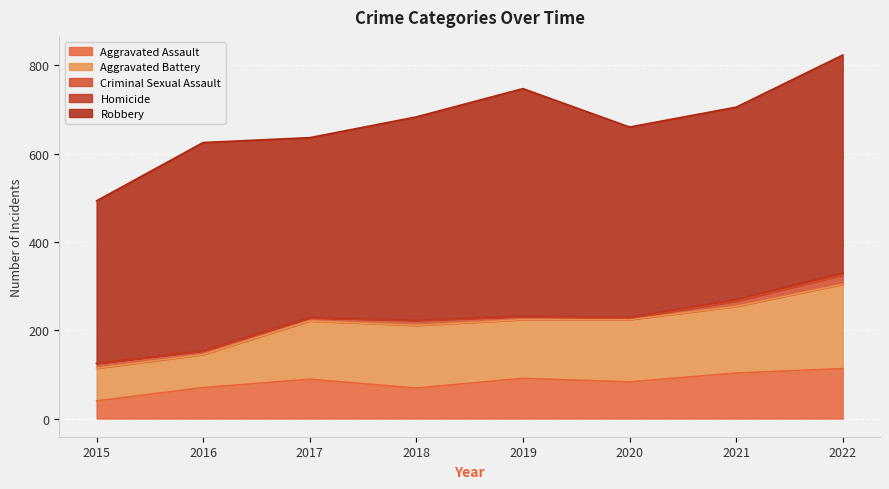

Which series changed the most between 2018 and 2022?

Aggravated Battery